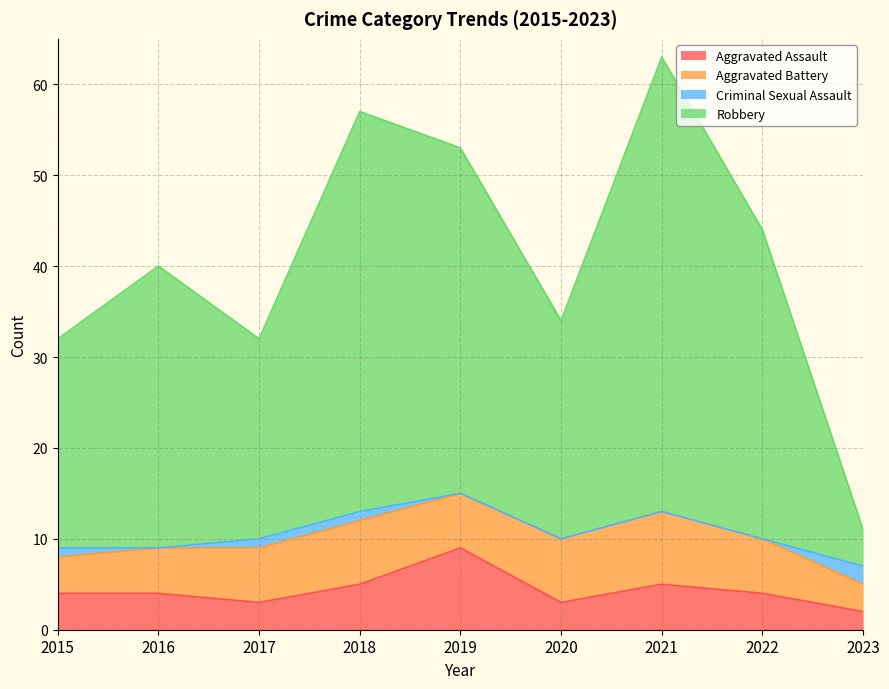

Is it true that Aggravated Assault equals 6 at 2022?

False